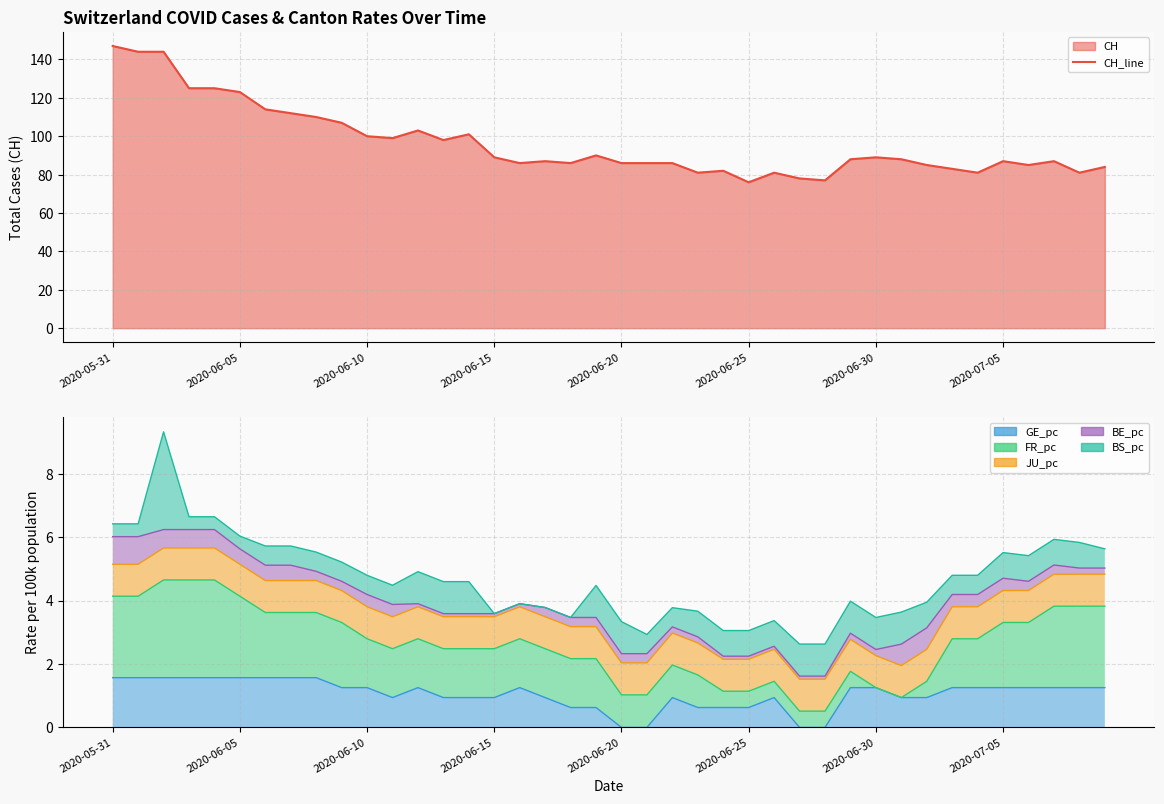

Where does the BS_pc_line series first go above 4?

2020-05-31